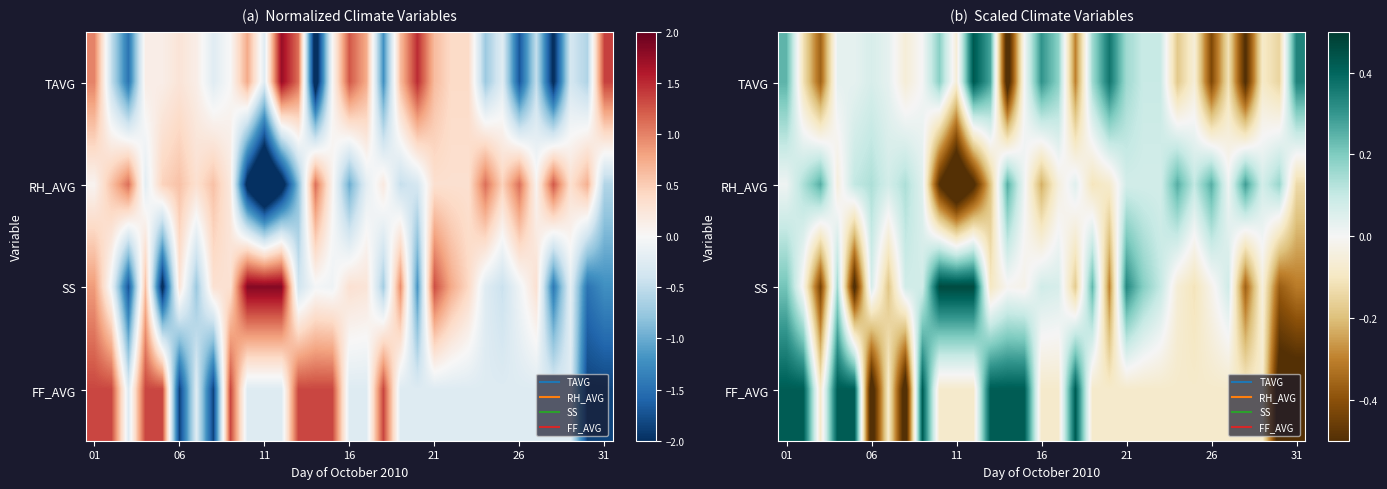

What is the greatest value displayed?

0.5